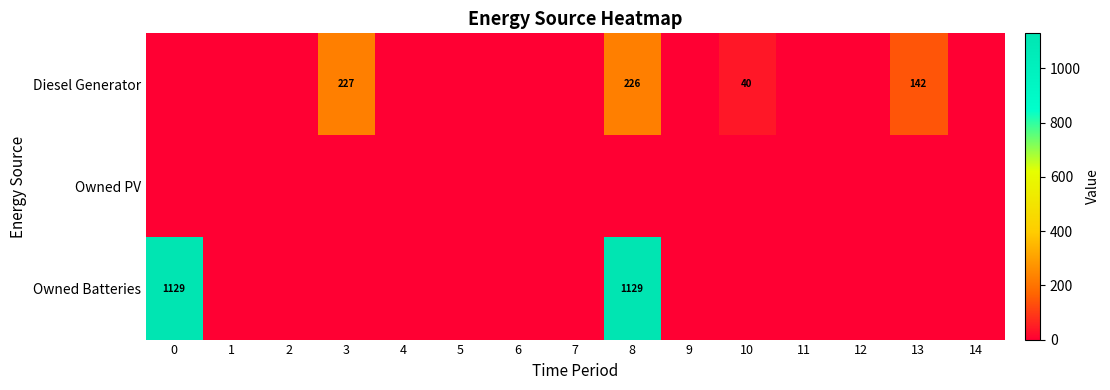

The Diesel Generator series shows 62 at 10. True or false?

False